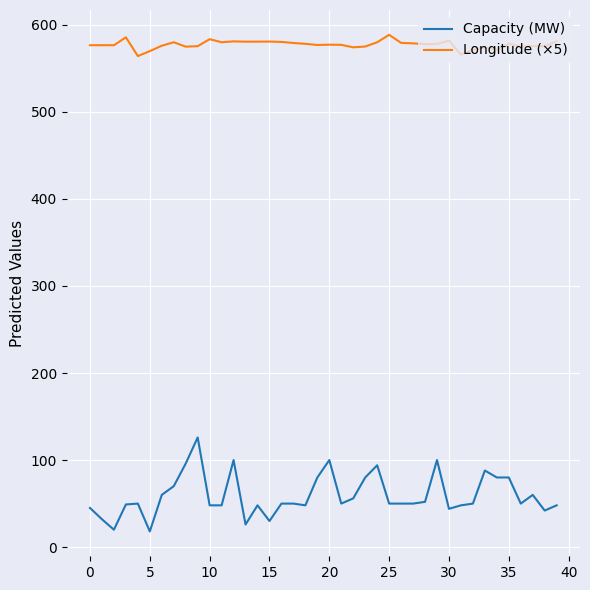

What is the minimum value for Longitude (×5)?

564.1